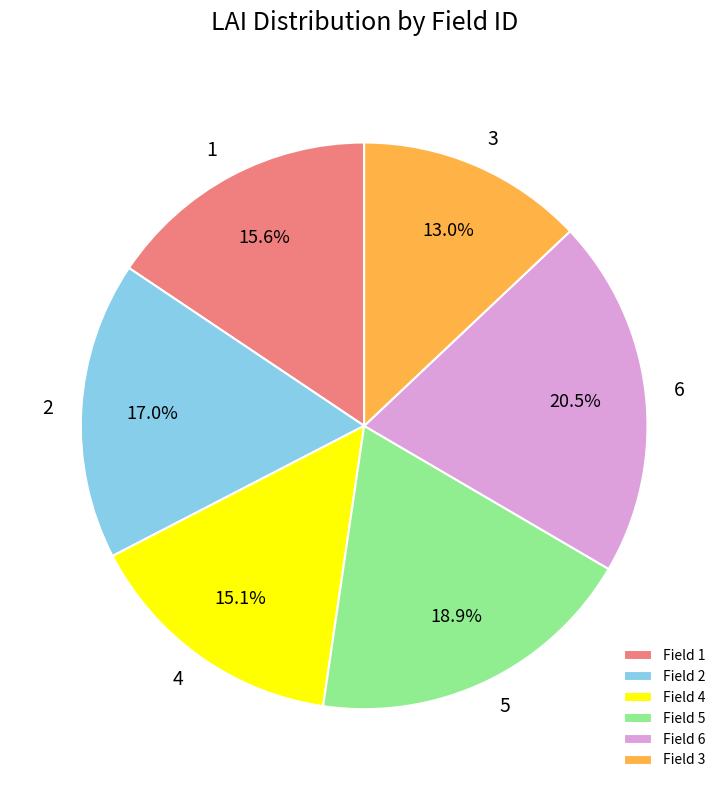

What percentage do Field 6 and Field 1 together represent?

36.1%